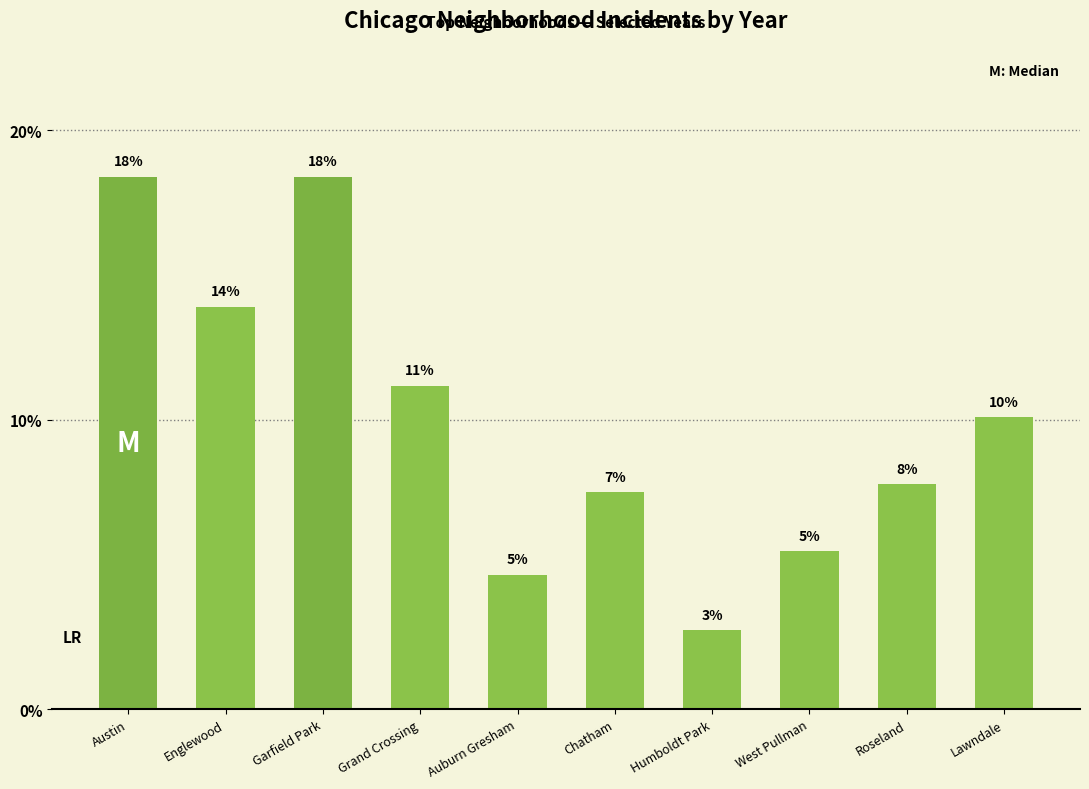

How many bars are there in total?

10